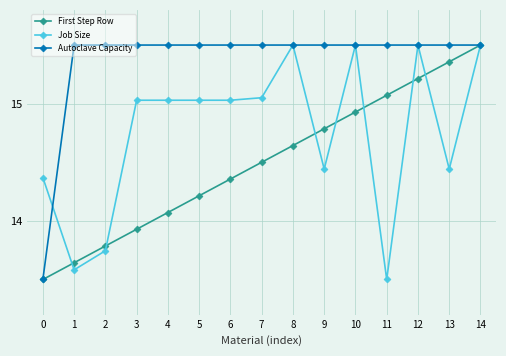

How many values in the First Step Row series exceed 14?

11